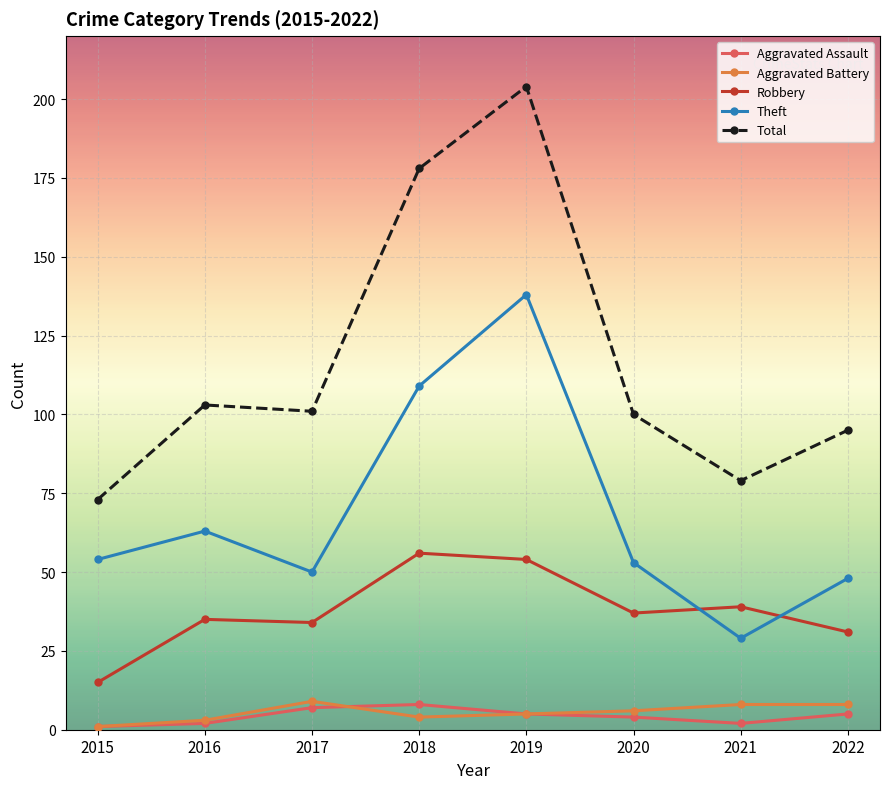

Which label corresponds to the largest value in the chart?

2019